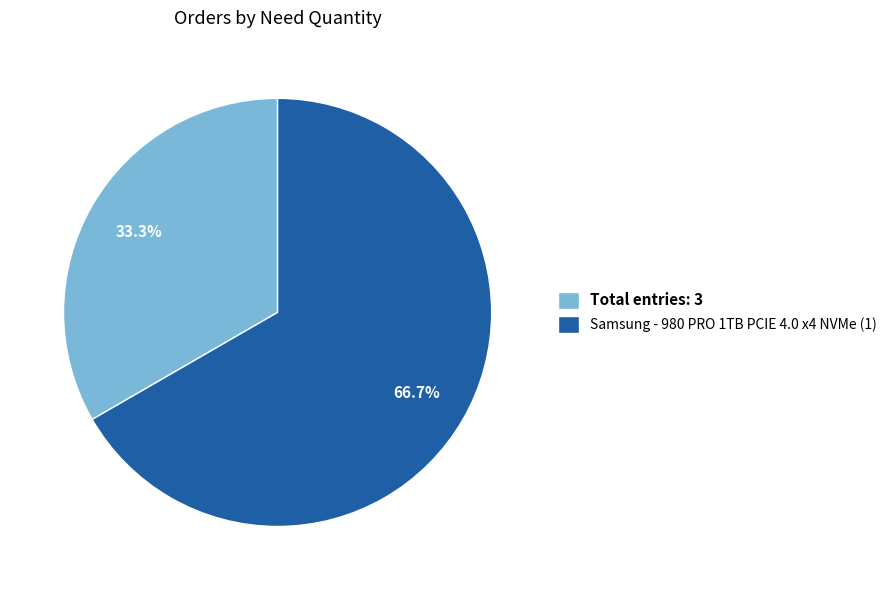

Combined, what portion of the pie is Total entries: 3 and Samsung - 980 PRO 1TB PCIE 4.0 x4 NVMe (1)?

100.0%